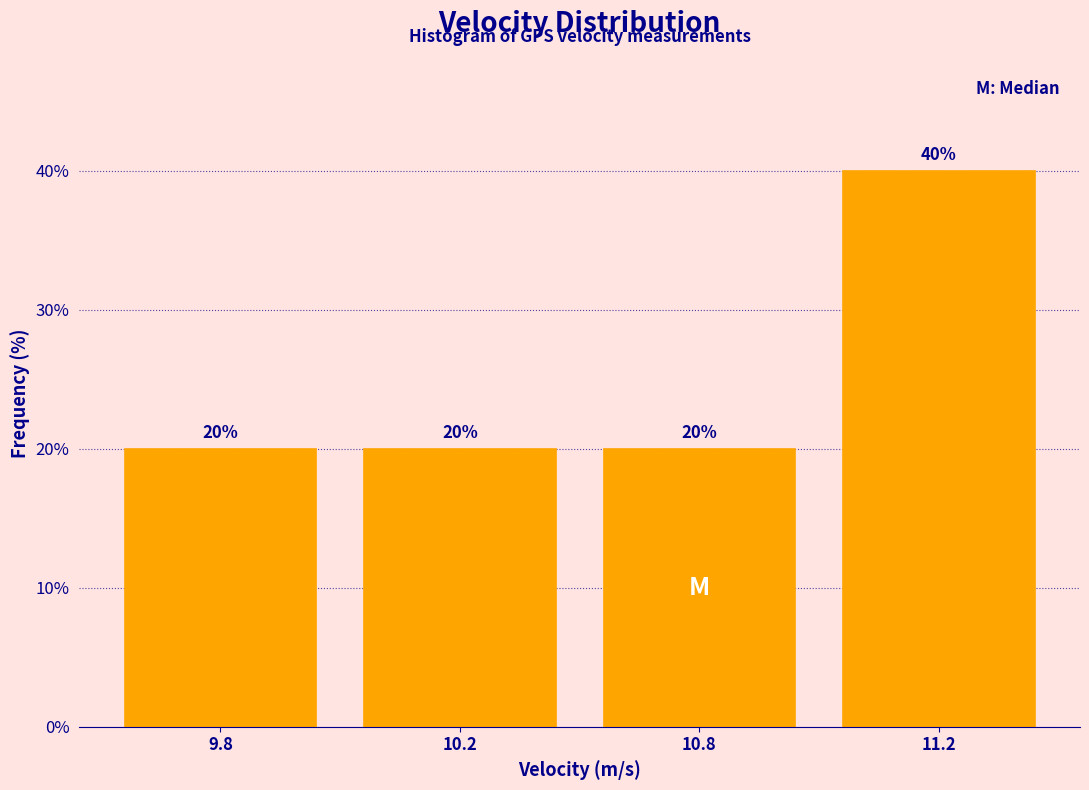

Reading left to right, what are all the values shown in this chart?

9.8=20	10.2=20	10.8=20	11.2=40